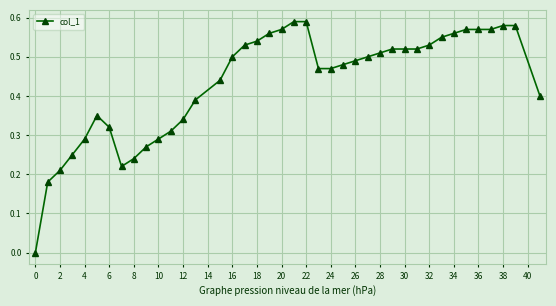

What is the sum of all values?

17.4